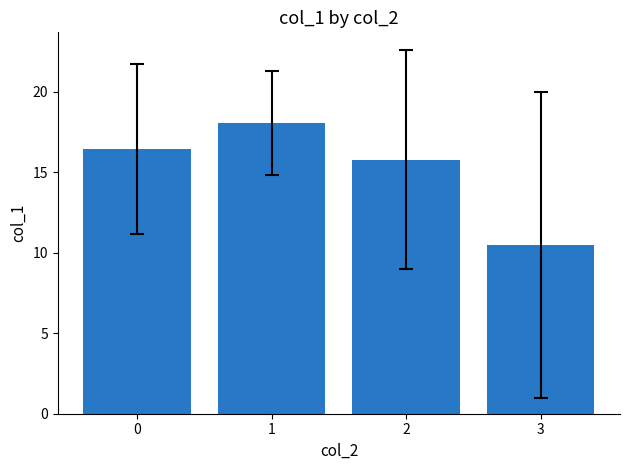

The value at 2 is 3.2. True or false?

False